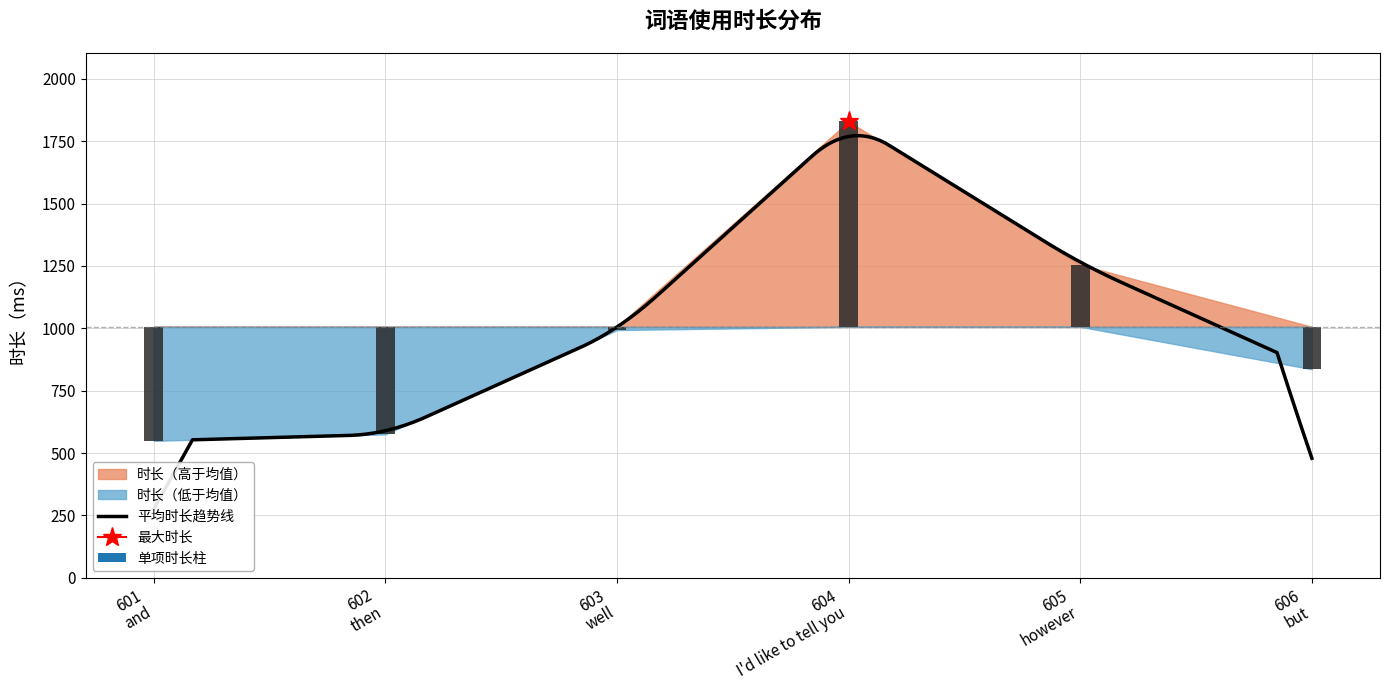

The chart shows a value of 549 at 601. True or false?

True